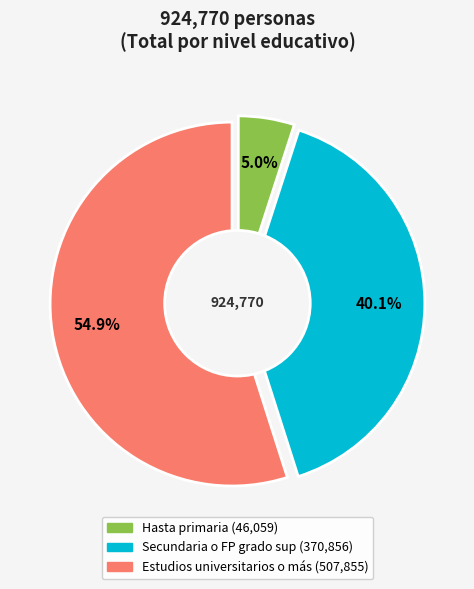

Does any single category account for the majority?

Yes